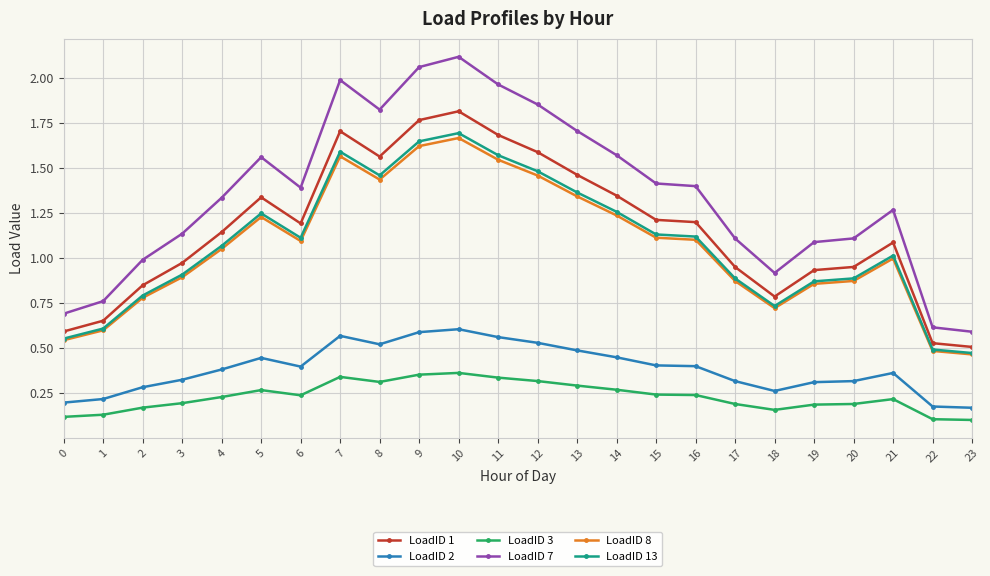

Which series changed the most between 14 and 19?

LoadID 7